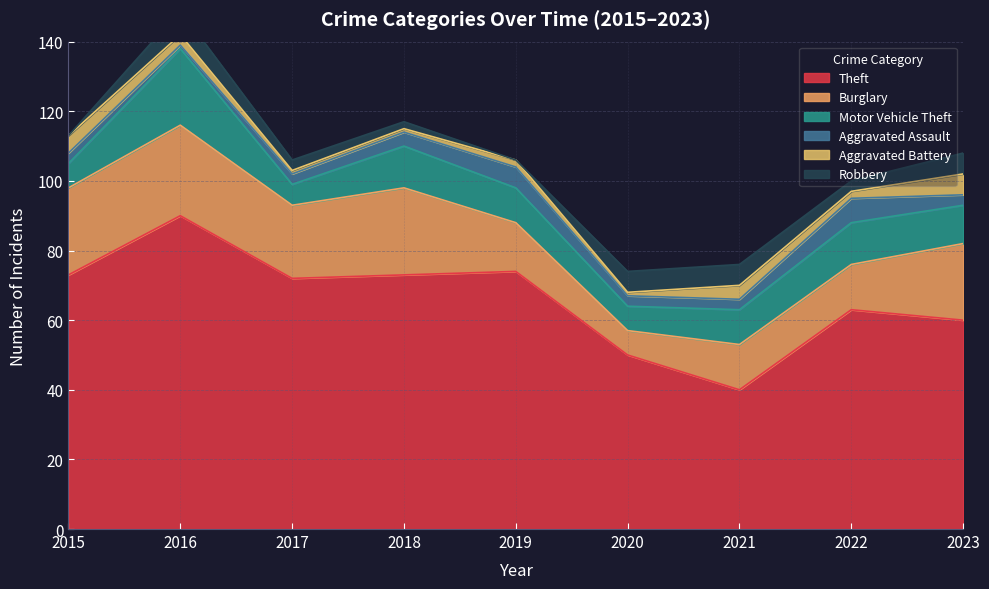

Between 2022 and 2021, which is larger?

2022